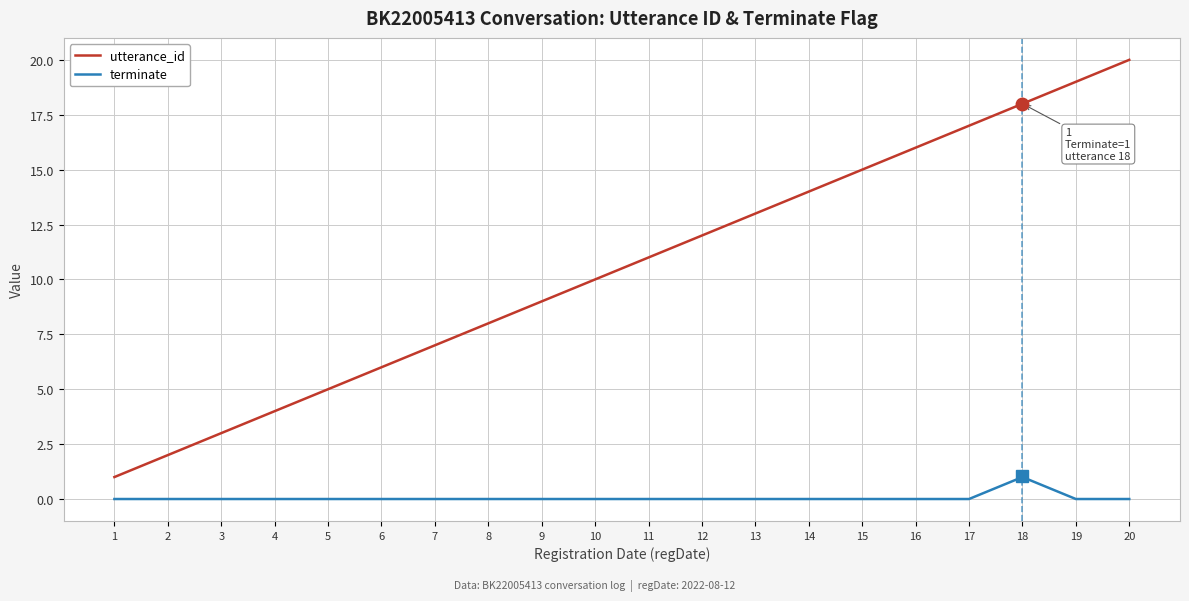

Which series has the largest range (max minus min)?

utterance_id